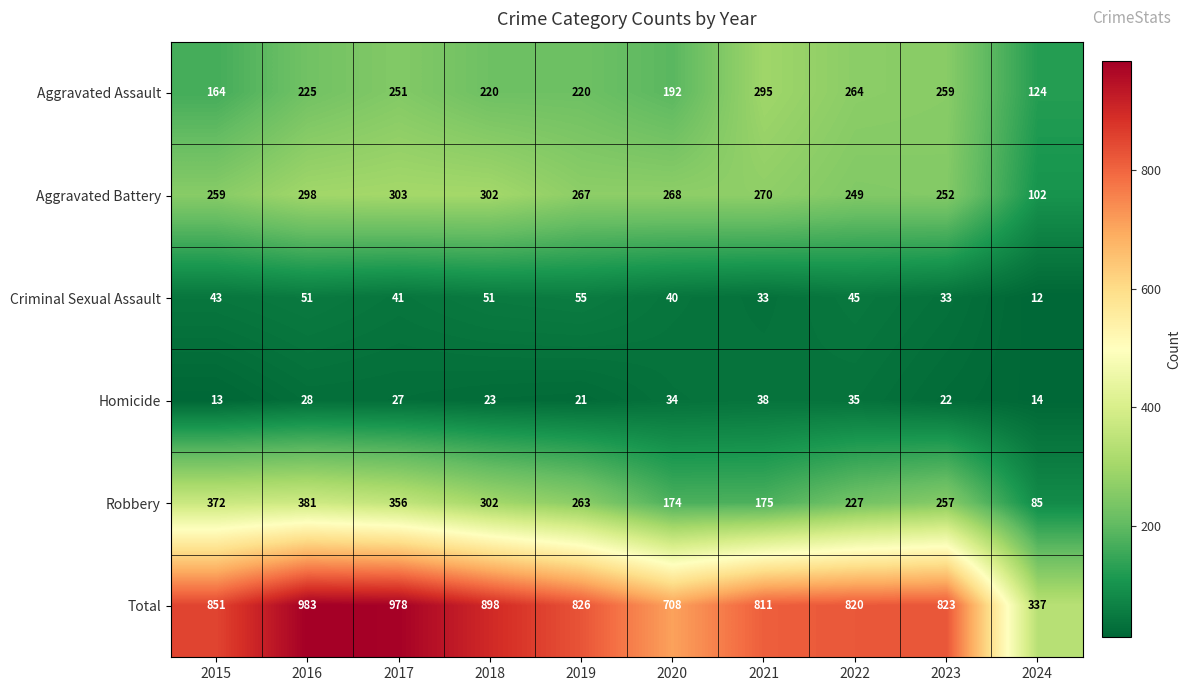

Which series has the widest spread of values?

Total